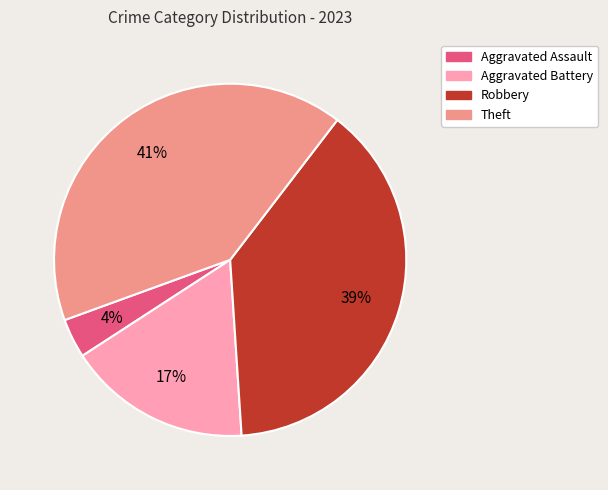

Is there any slice that represents more than half of the pie?

No